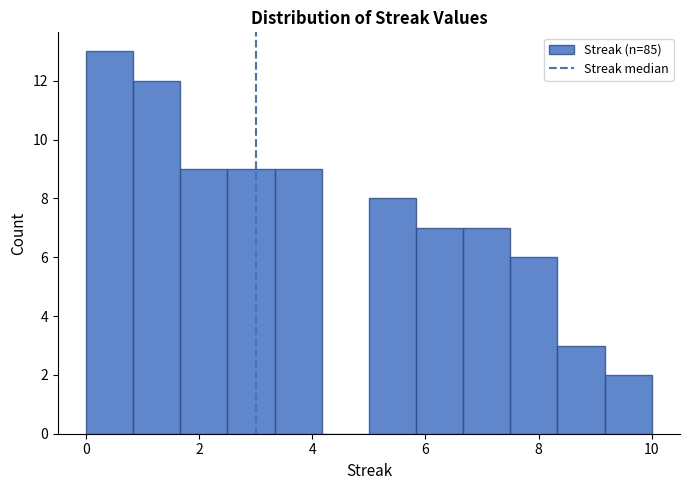

Reading left to right, transcribe this chart: for each bar, give the range it covers on the x-axis and its height. Neither the bar edges nor the heights are printed on the chart, so give them approximately, as read against the axes.

0.0 to 0.8: 13
0.8 to 1.6: 12
1.6 to 2.6: 9
2.6 to 3.4: 9
3.4 to 4.2: 9
4.2 to 5.0: 0
5.0 to 5.8: 8
5.8 to 6.6: 7
6.6 to 7.6: 7
7.6 to 8.4: 6
8.4 to 9.2: 3
9.2 to 10.0: 2